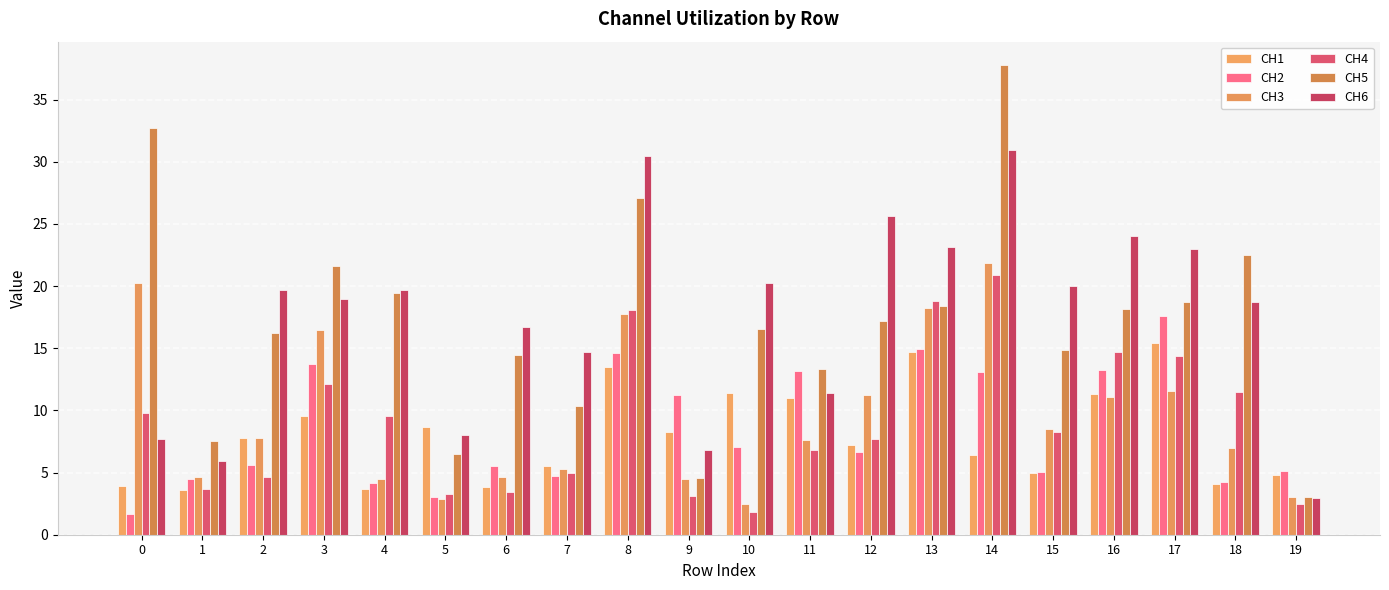

What is the difference between the highest and lowest values at 9?

8.1